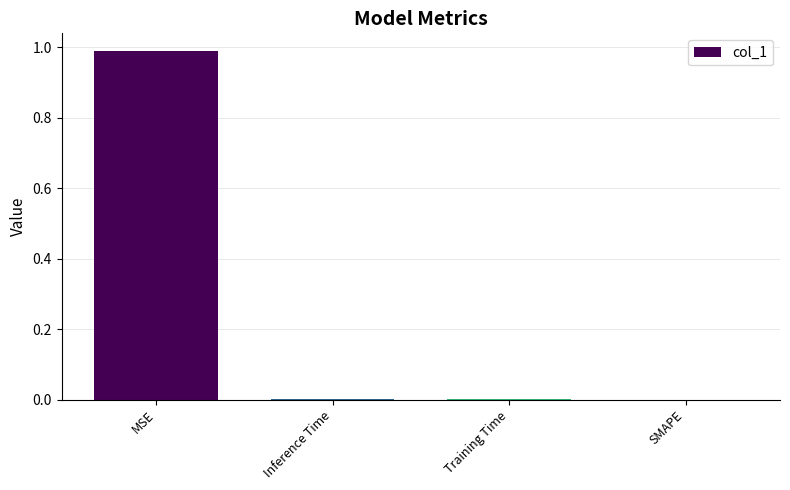

What is the sum of the values at SMAPE and MSE?

1.0